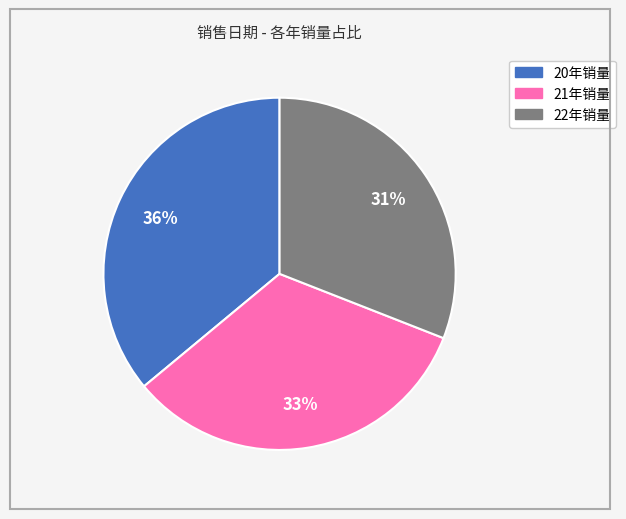

Is there any slice that represents more than half of the pie?

No